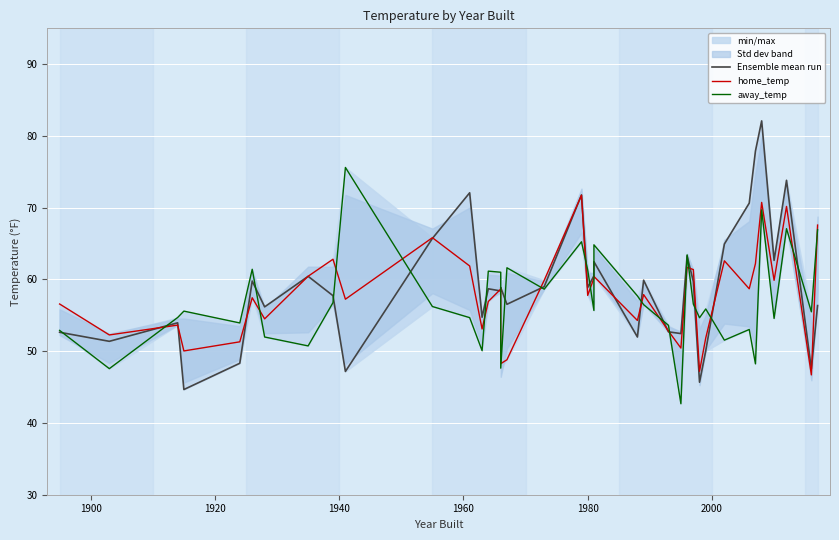

True or false: Ensemble mean run has more than 2 interior local peaks.

True